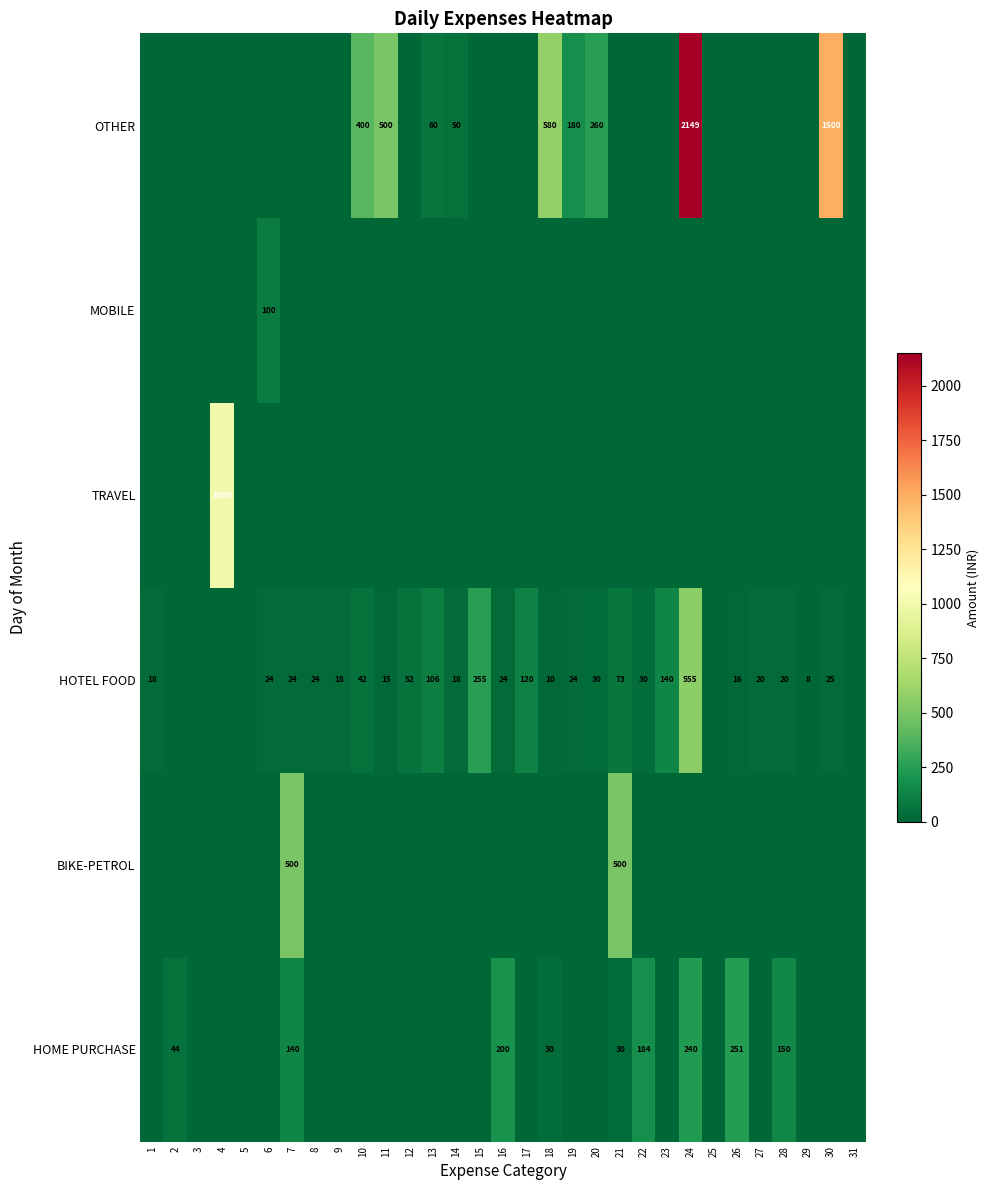

The value of HOME PURCHASE at 16 is 281. True or false?

False